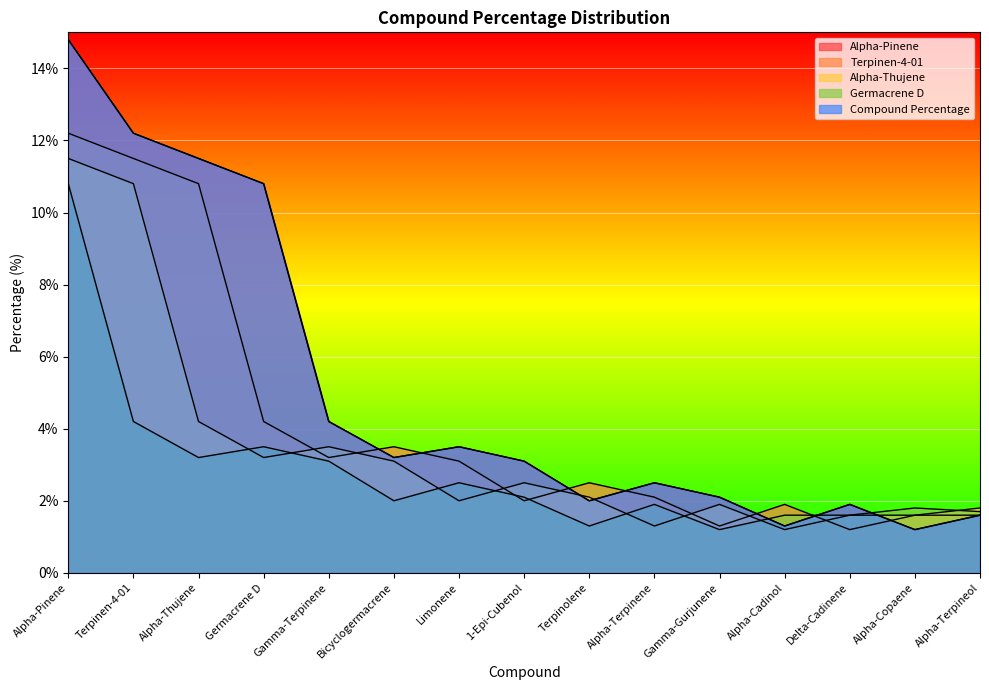

What is the label of the 13th point from the left?

Delta-Cadinene